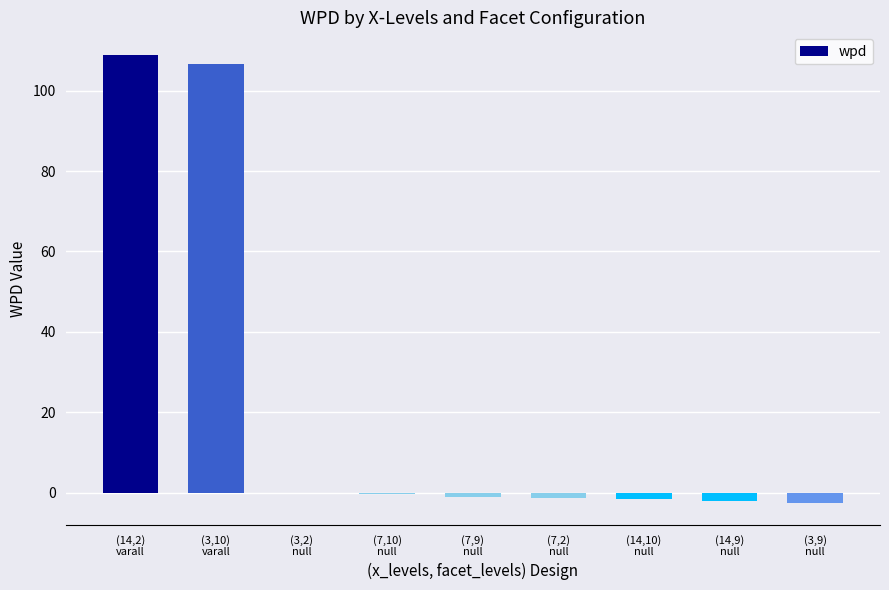

What is the greatest value displayed?

109.0